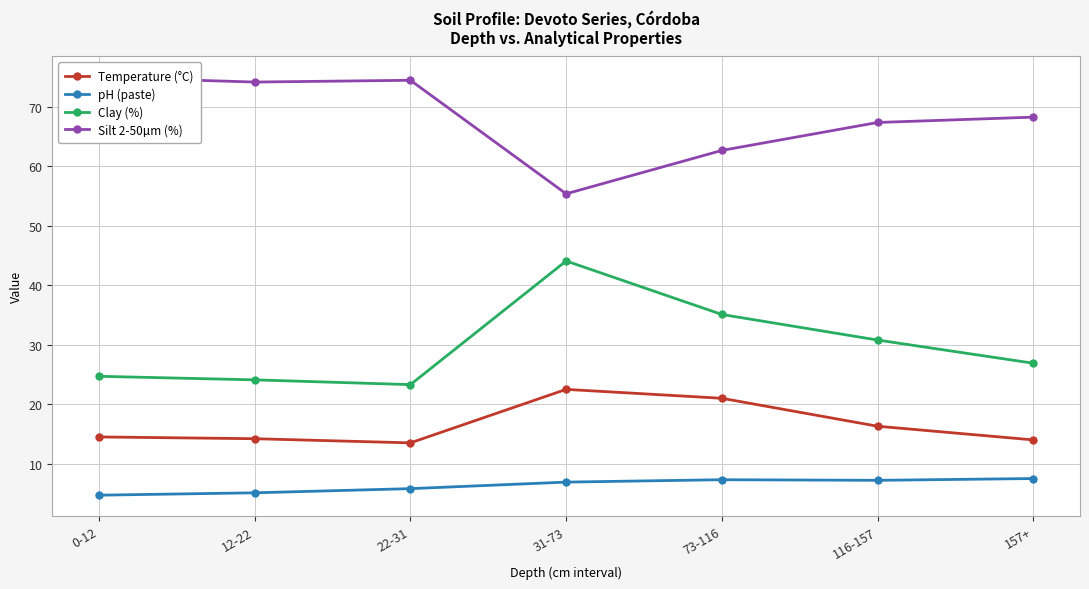

The Temperature (°C) series shows 38.2 at 31-73. True or false?

False